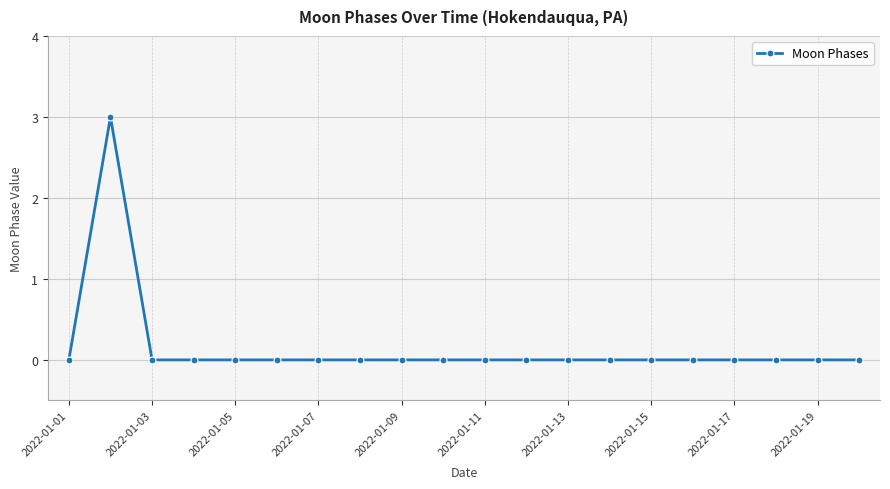

What is the sum of all values?

3